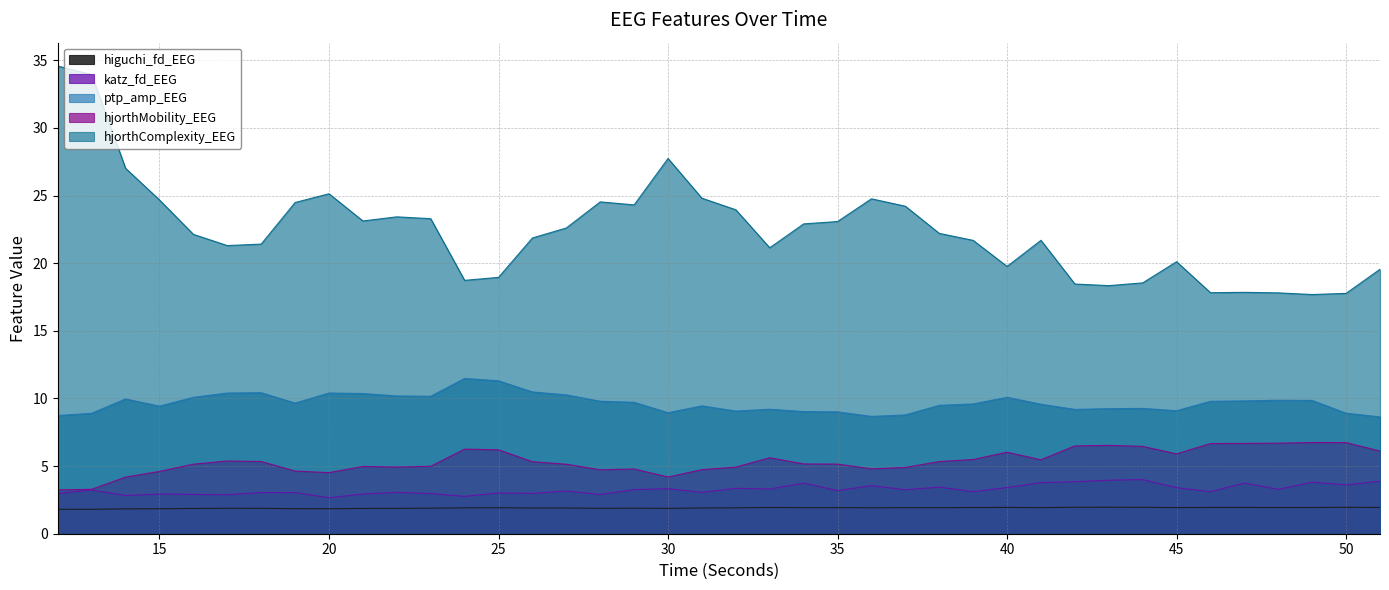

How many lines are shown in the chart?

5